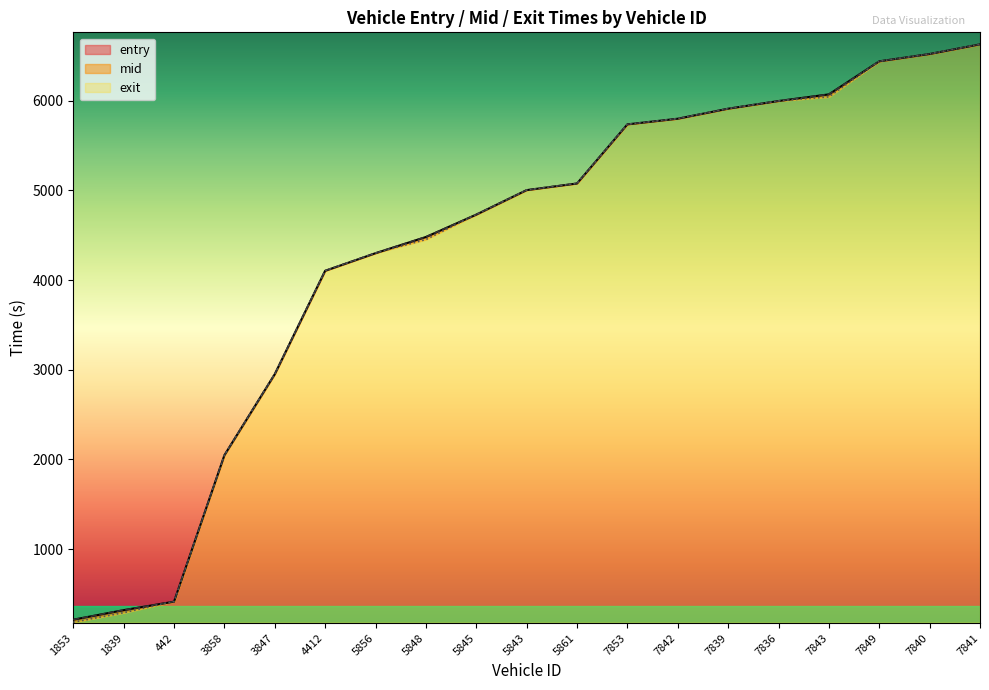

What is the difference between the maximum and second lowest values in the exit series?

6336.1